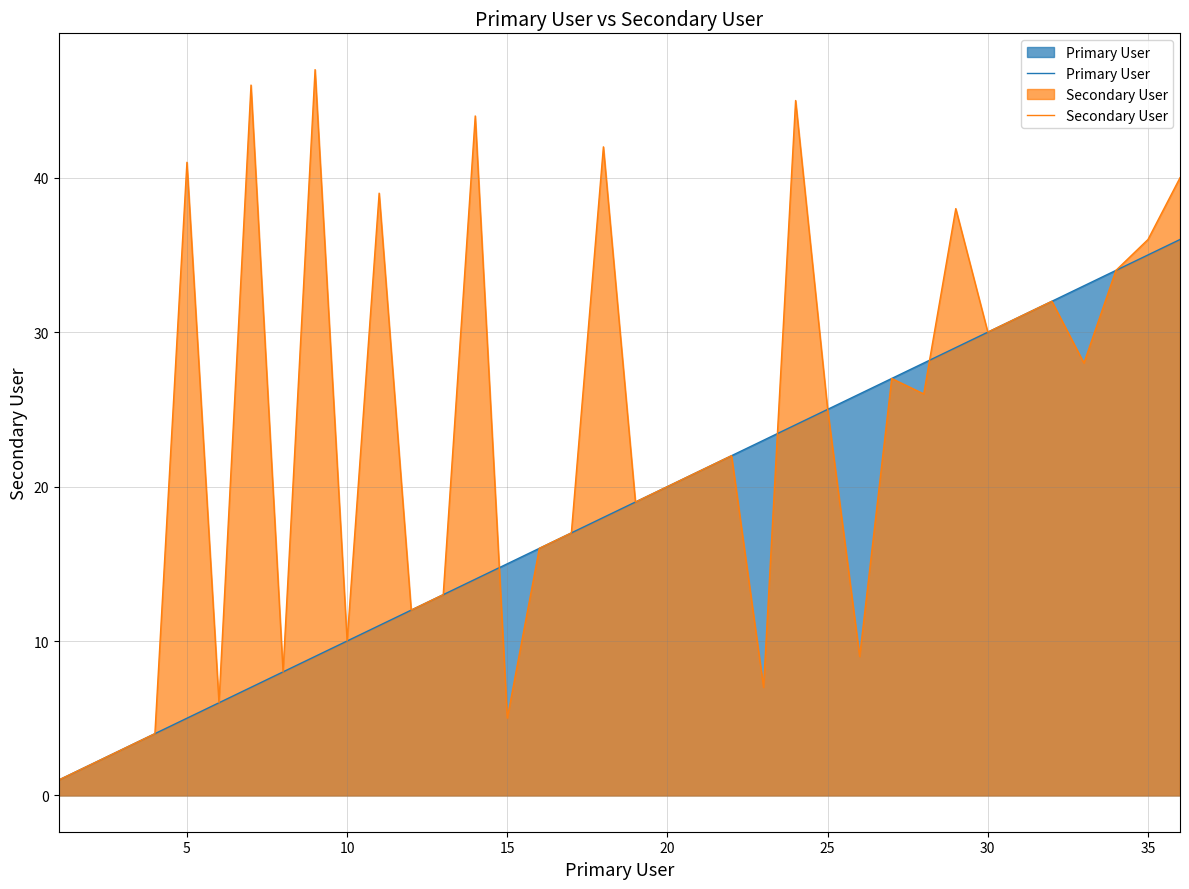

What are all the series names shown in the legend?

Primary User, Secondary User